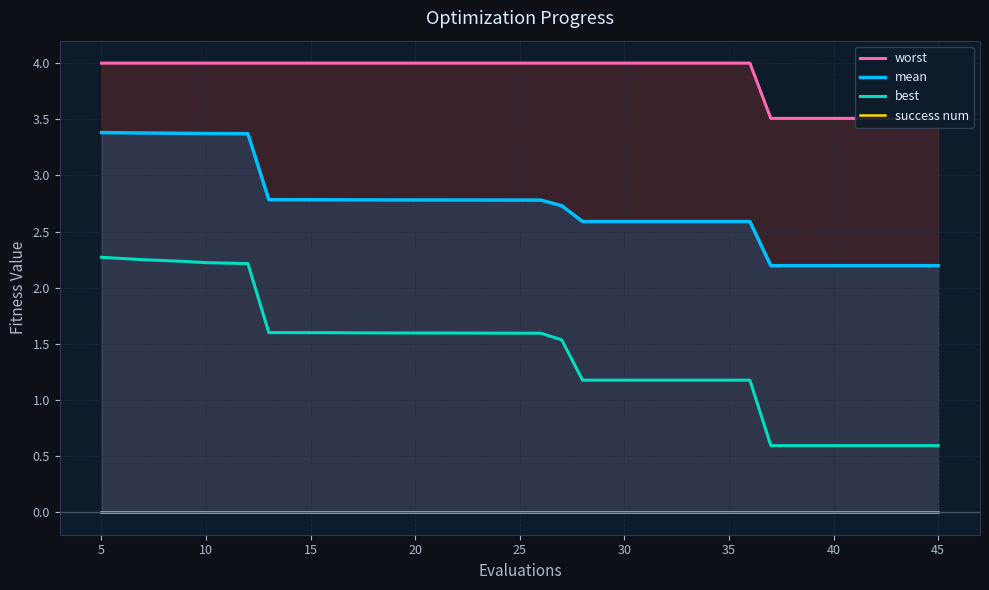

Rank the series by their maximum value, from lowest to highest.

success num, best, mean, worst